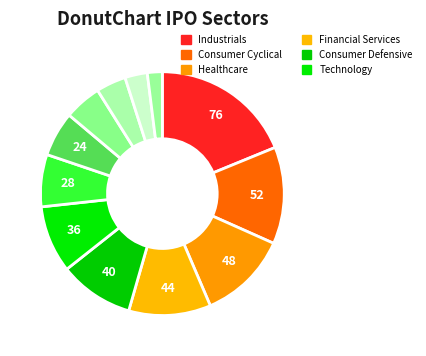

How many segments does this pie chart have?

12